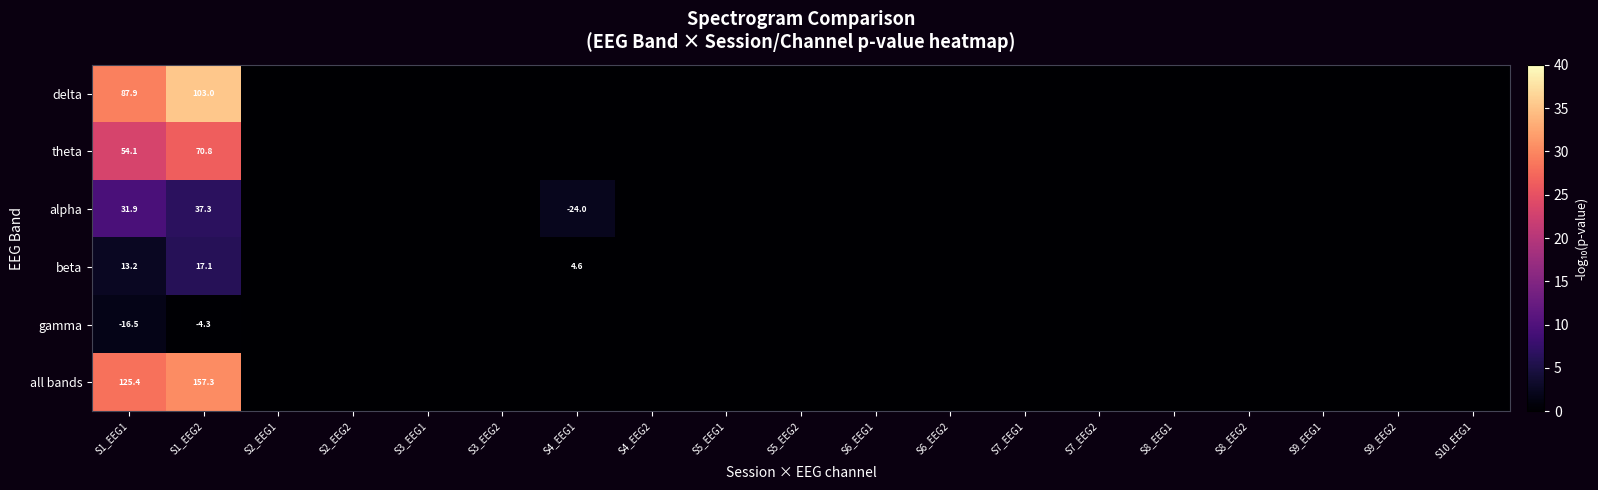

What is the spread (max minus min) of values at S1_EEG1?

141.9